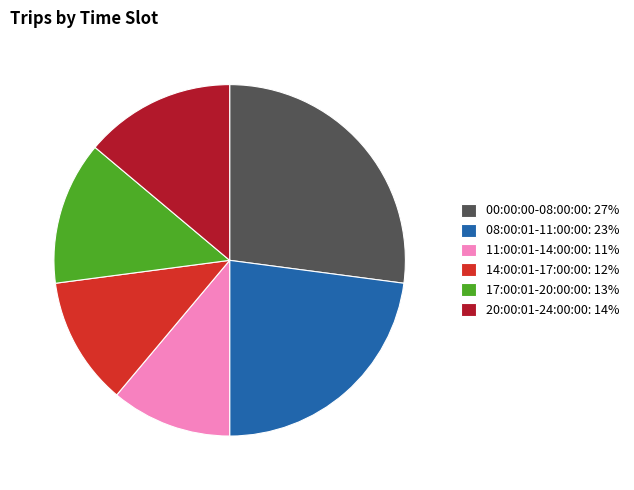

Is there any slice that represents more than half of the pie?

No